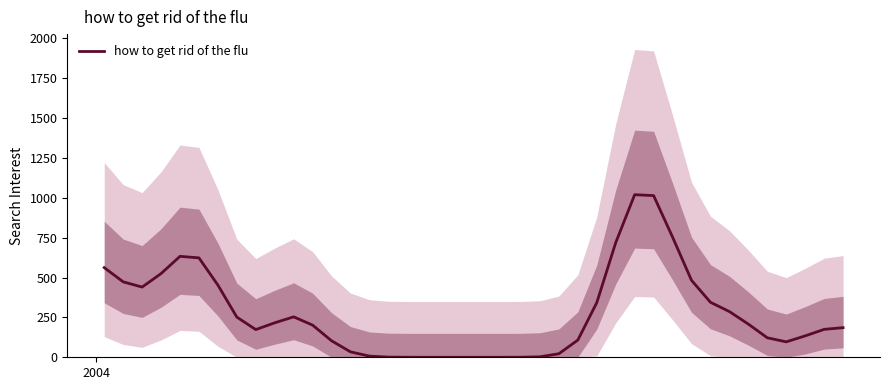

What is the average value?

274.4